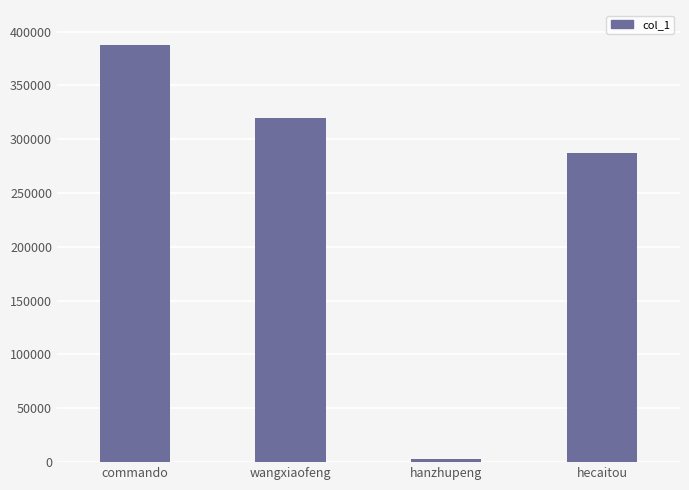

Reading left to right, transcribe all the data shown in this chart.

387054	319304	2507	287396